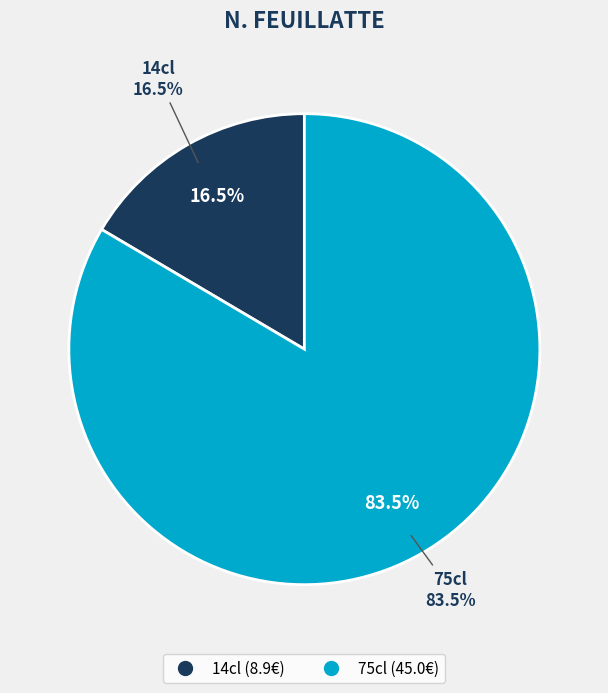

What percentage is the 14cl slice, to the nearest percent?

17%